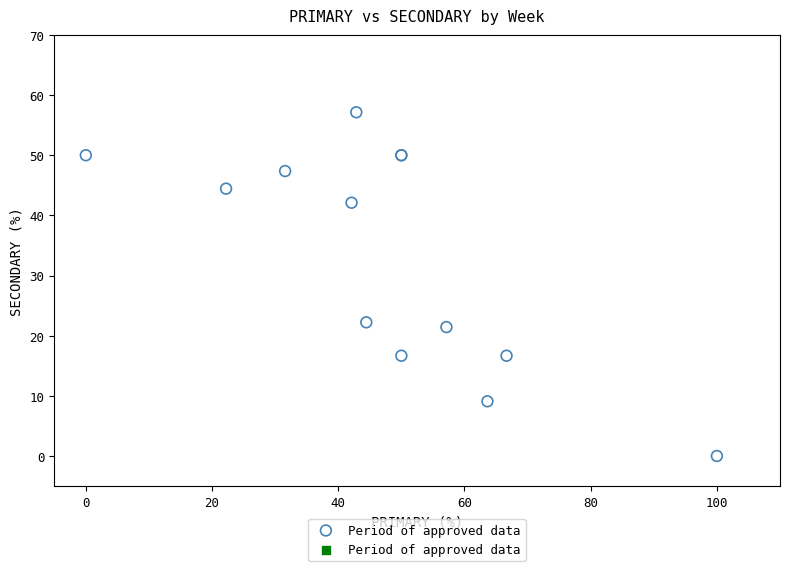

What Y value in the scatter plot is closest to 28?

22.2